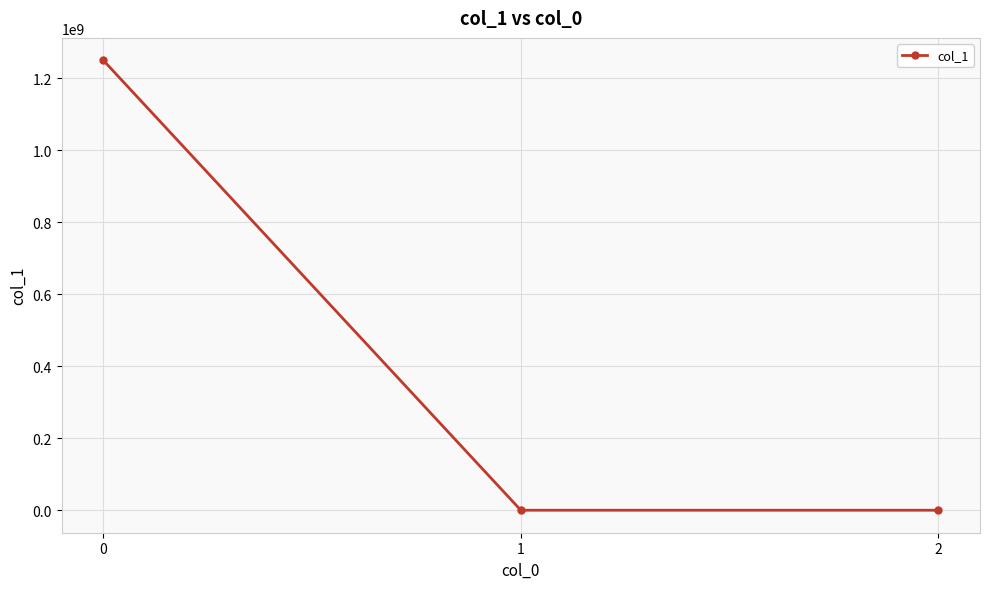

What is the difference between the maximum and minimum values?

1249621637.6